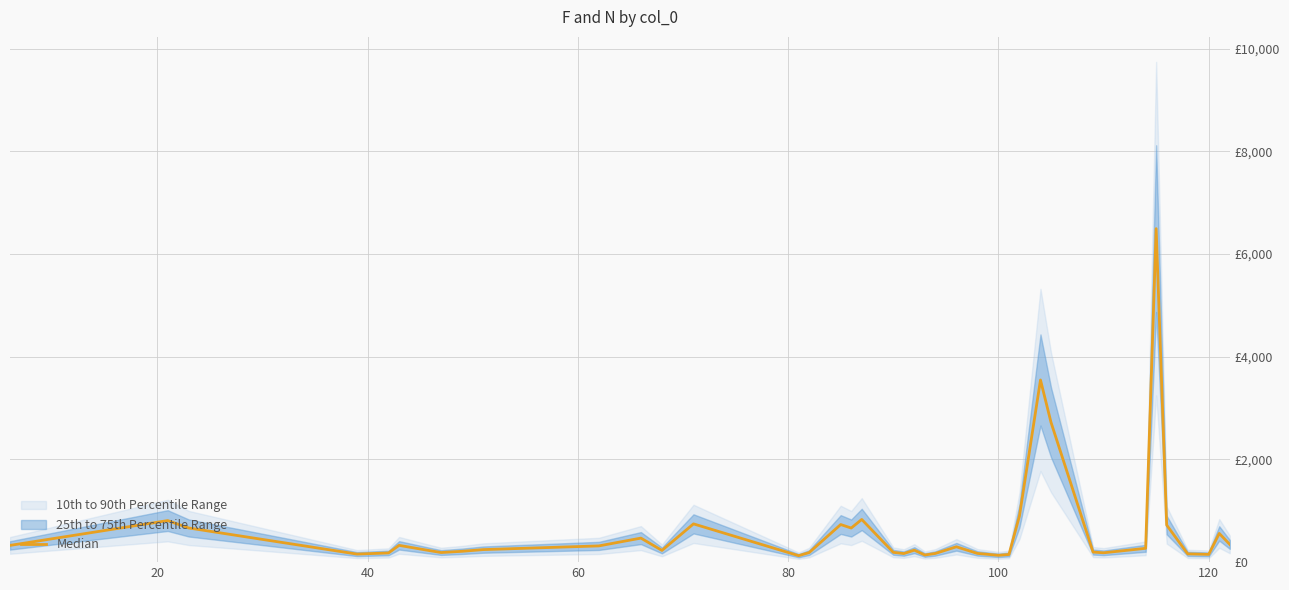

True or false: the data has more than 1 interior local peaks.

True